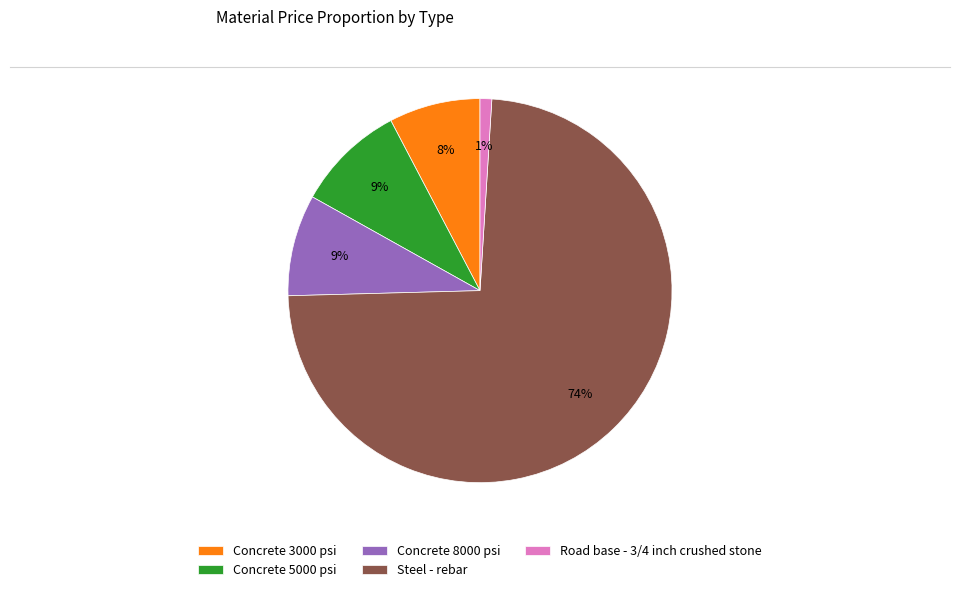

Does Steel - rebar account for over 50% of the chart?

Yes